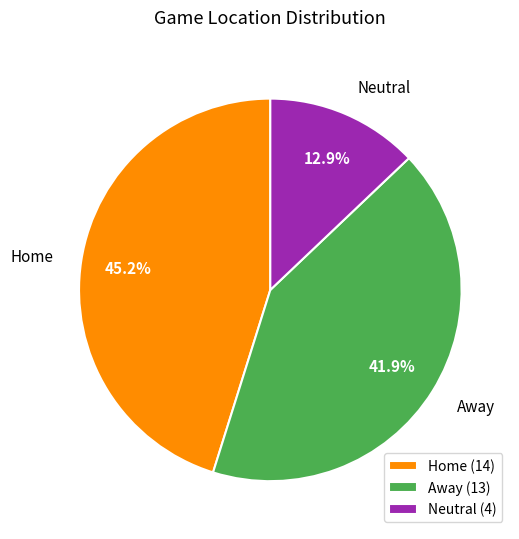

Is it true that Away is 49% of the pie?

False